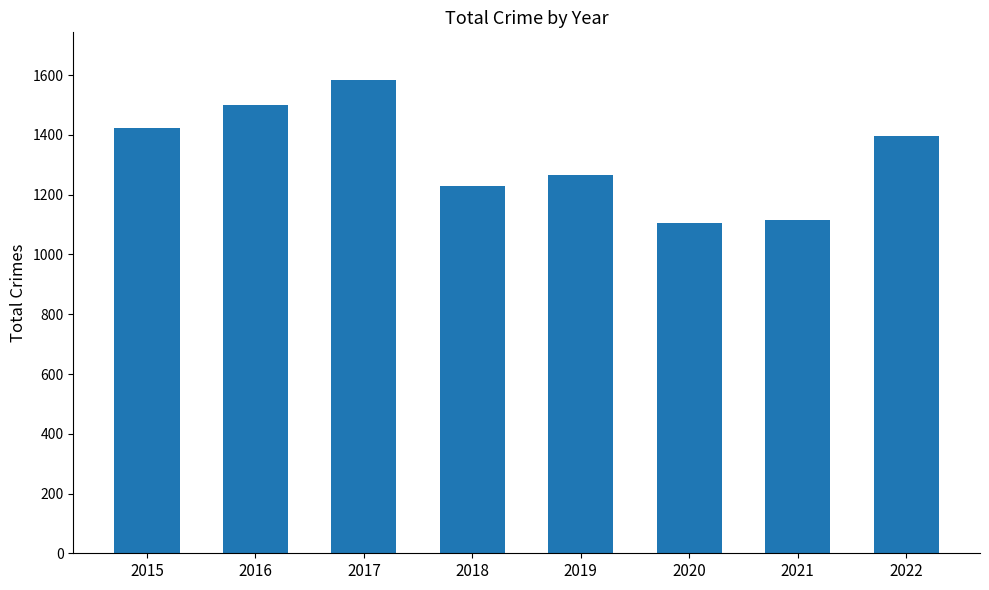

What is the value of the 7th bar from the left?

1117